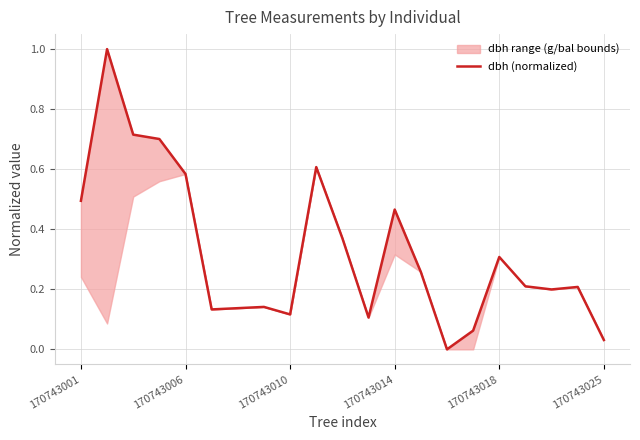

Between 170743025 and 18, which is larger?

18